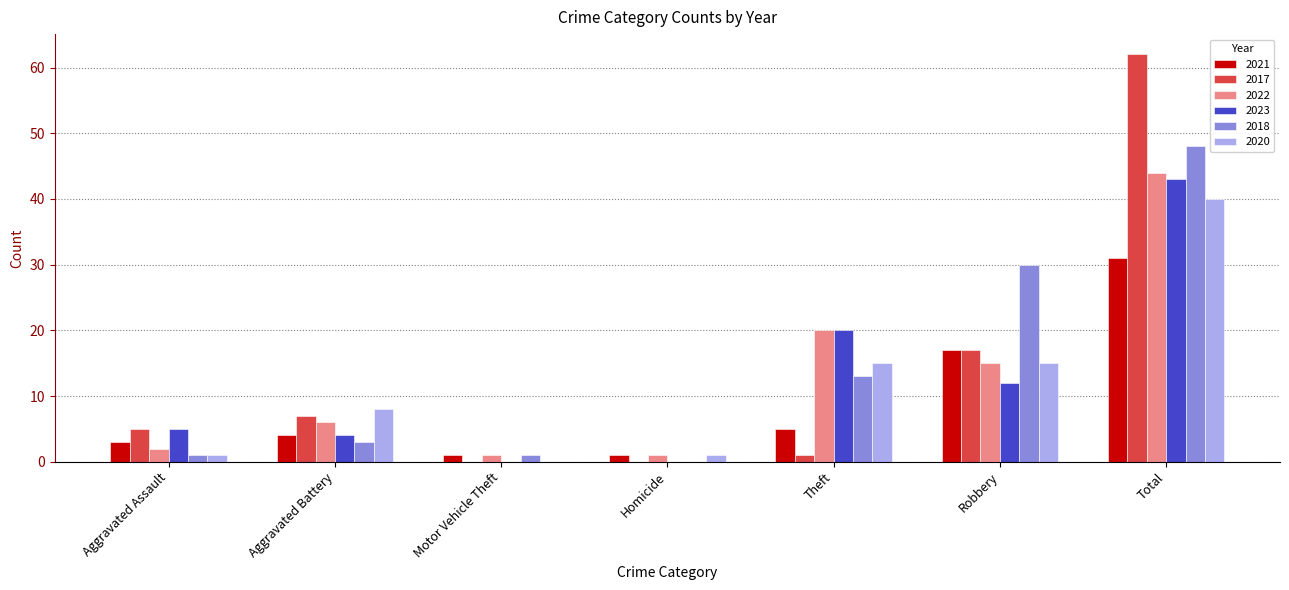

Is the value of 2018 at Aggravated Assault greater than the value of 2021 at Robbery?

No